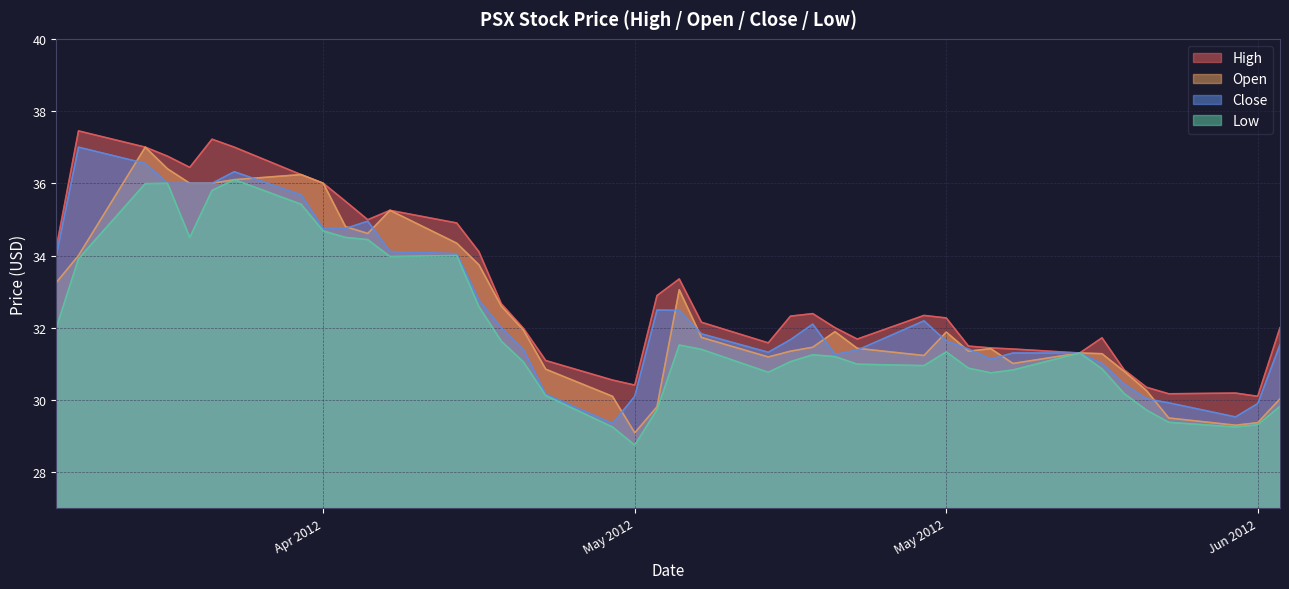

What are all the series names shown in the legend?

High, Open, Close, Low